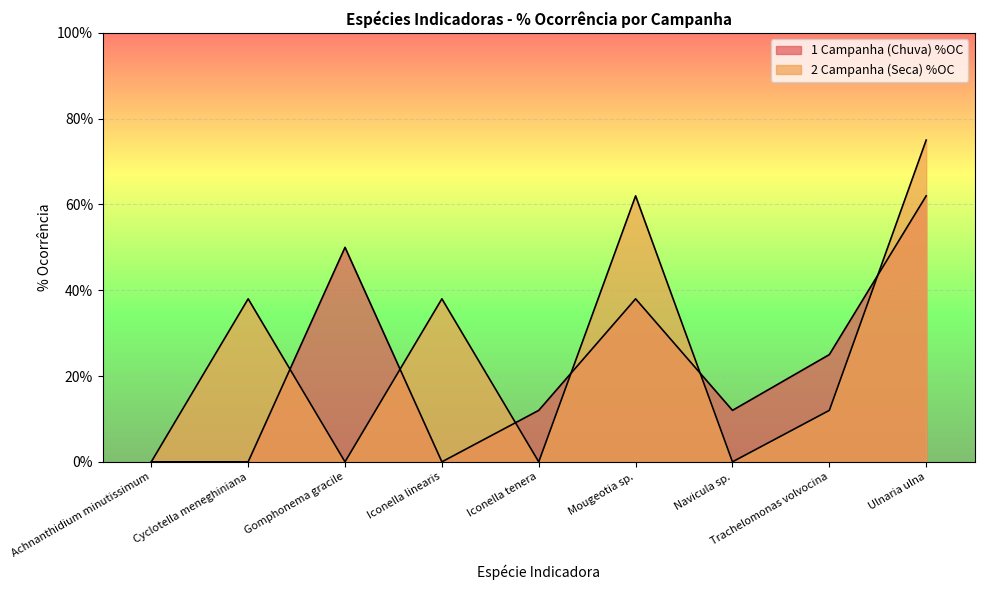

Which has a higher value, Gomphonema gracile or Achnanthidium minutissimum?

Gomphonema gracile